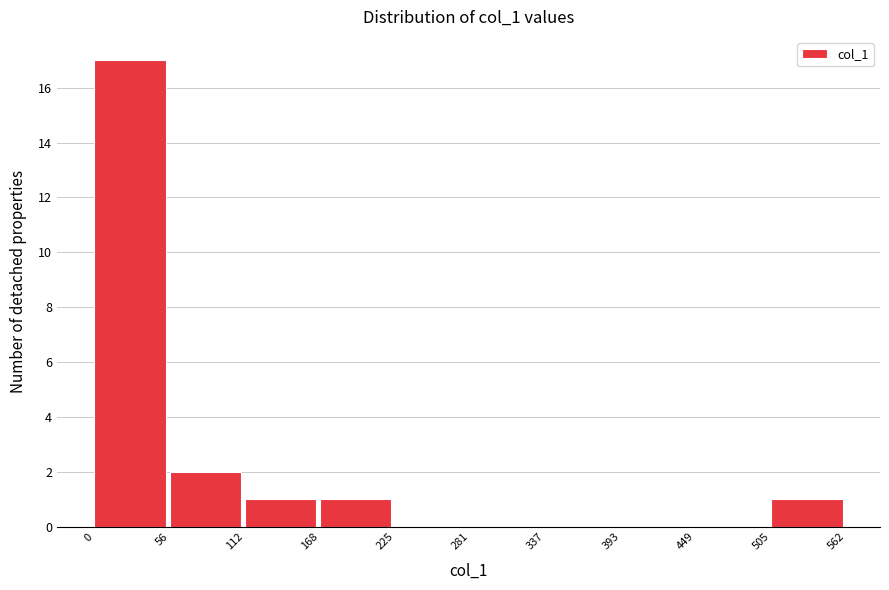

Reading left to right, transcribe this chart: for each bar, give the range it covers on the x-axis and its height. The values are not printed on the chart, so give them approximately, as read against the axis.

0 to 56: 17
56 to 112: 2
112 to 168: 1
168 to 225: 1
225 to 281: 0
281 to 337: 0
337 to 393: 0
393 to 449: 0
449 to 505: 0
505 to 562: 1